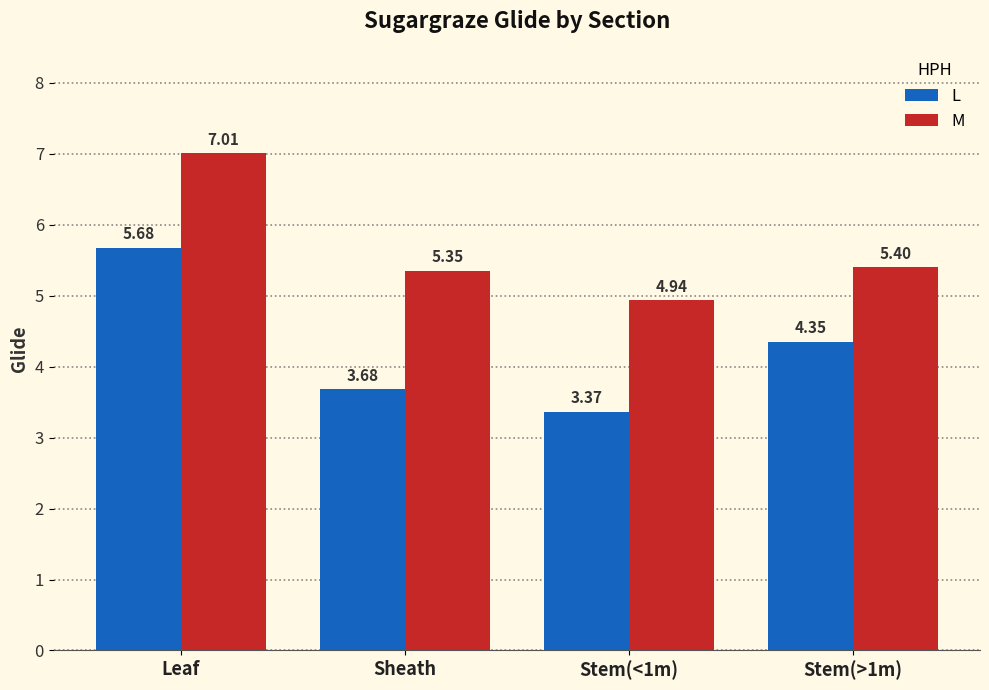

How many values in the M series exceed 5?

3